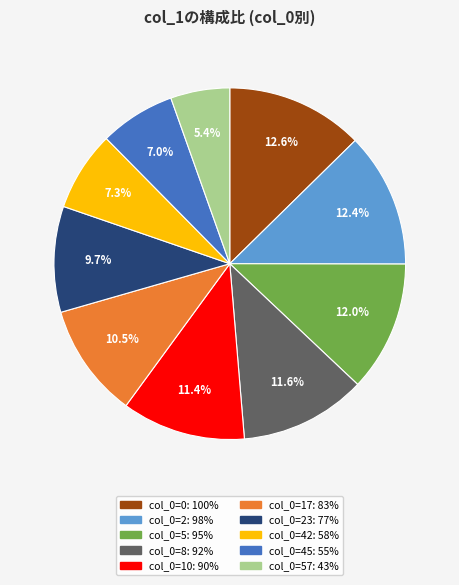

Does any single category account for the majority?

No